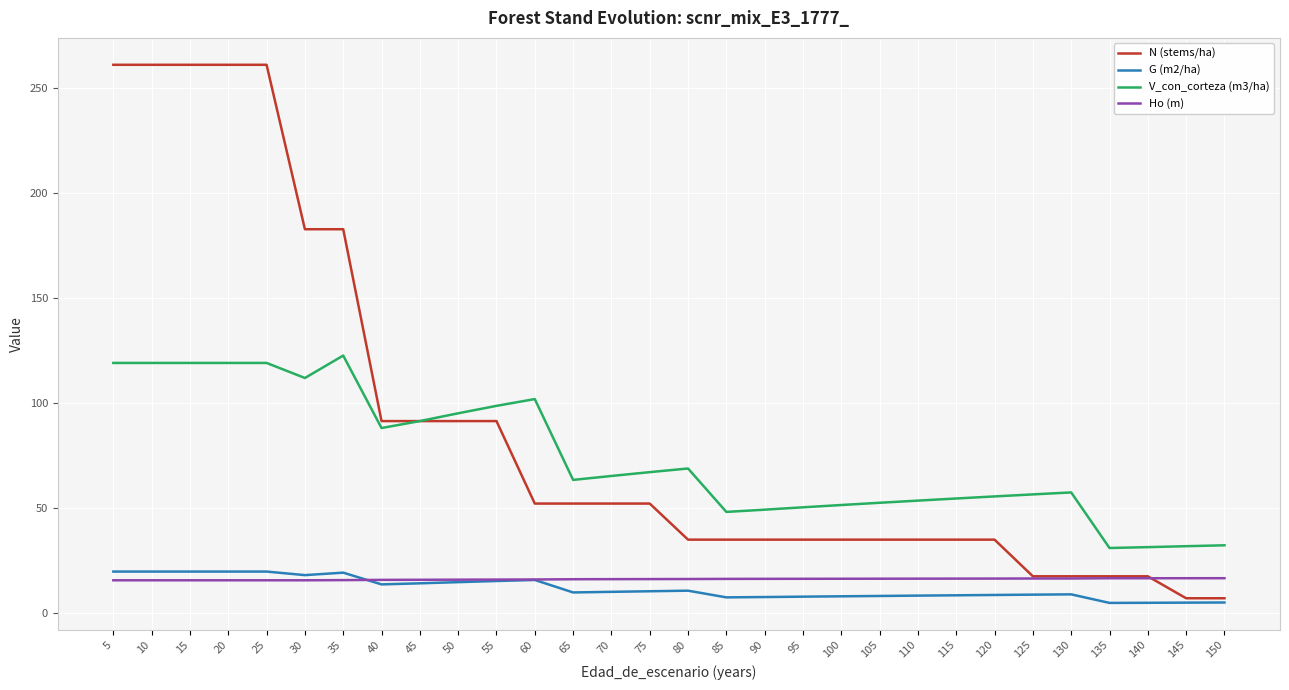

Is the value of Ho (m) at 90 greater than the value of G (m2/ha) at 90?

Yes